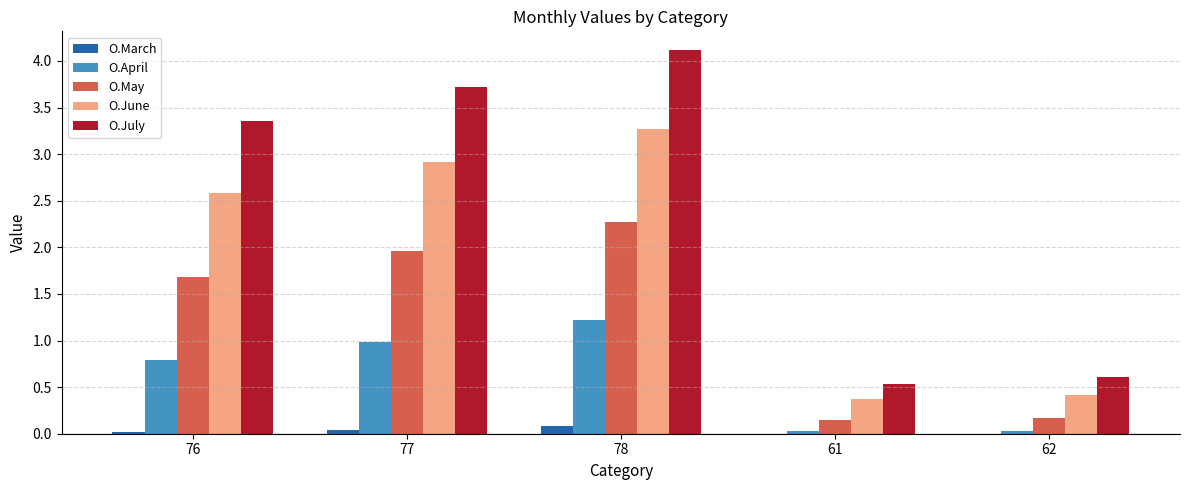

What value does the O.June series have at 62?

0.4